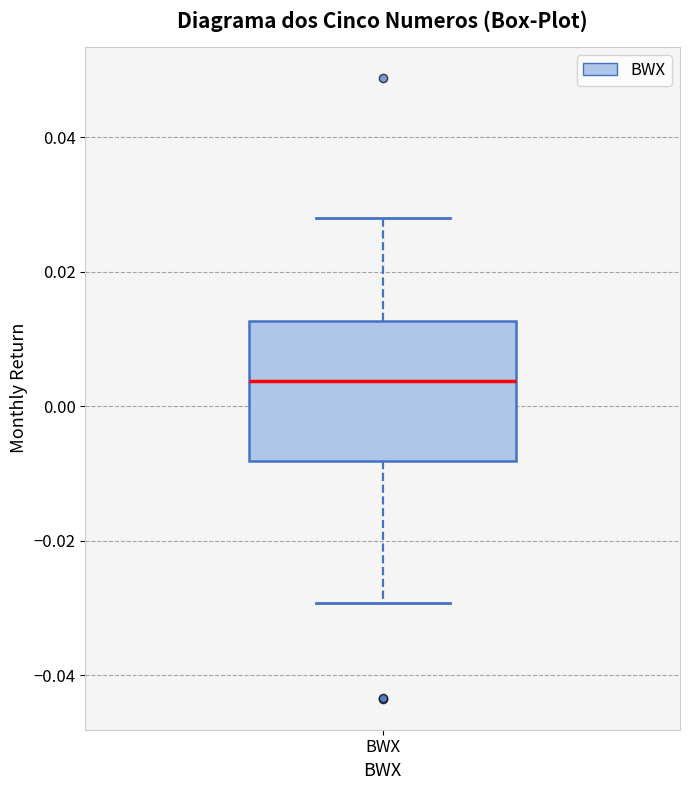

Transcribe this box plot: give where the median line is, the range the box spans, and where the two whiskers end, as read against the y-axis. The values are not printed on the chart, so give them approximately, as read against the axis.

median 0.004, box -0.008 to 0.012, whiskers -0.030 to 0.028